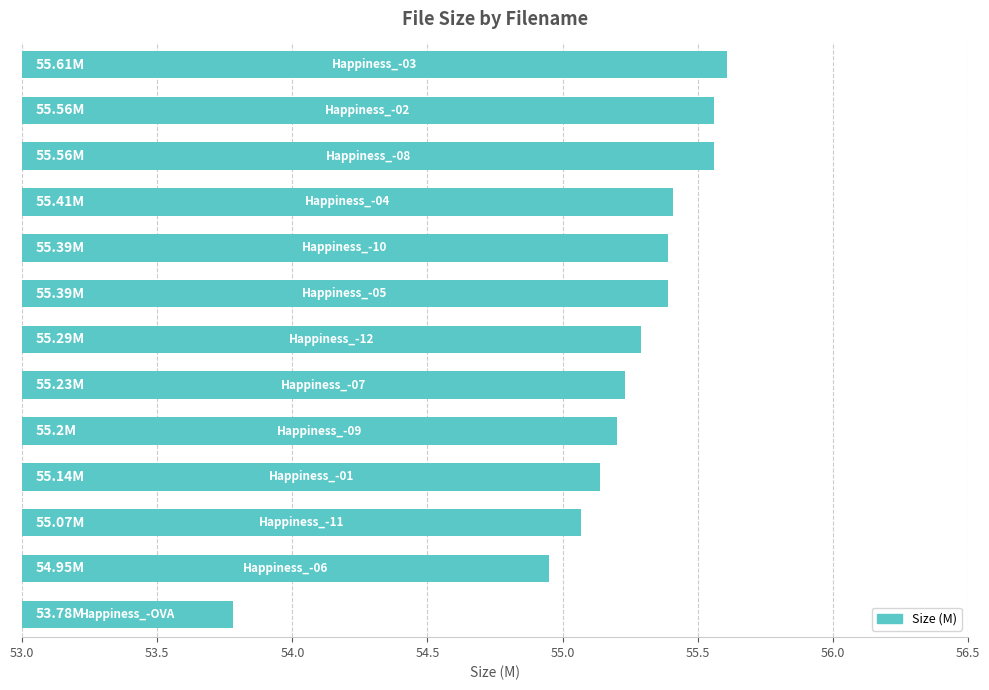

What is the difference between the maximum and minimum values?

1.8